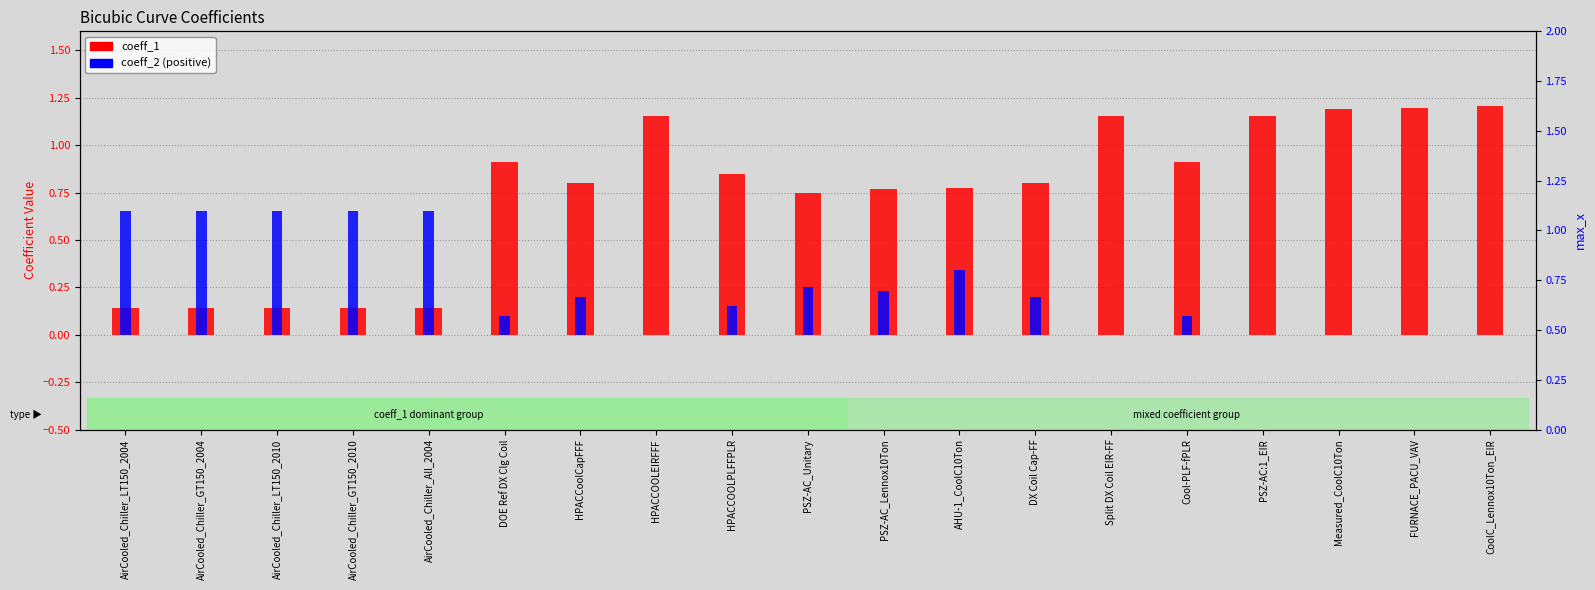

What is the difference between the maximum and second lowest values in the coeff_1 series?

1.1